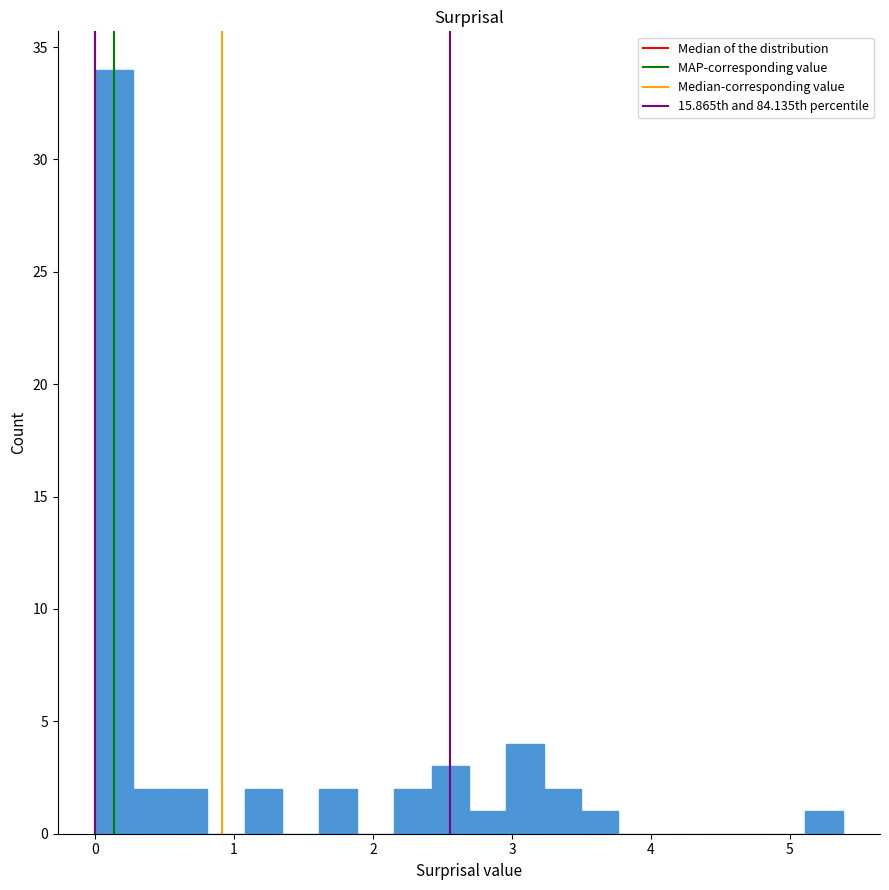

Read against the x-axis, roughly where is the centre of the tallest bar?

0.1